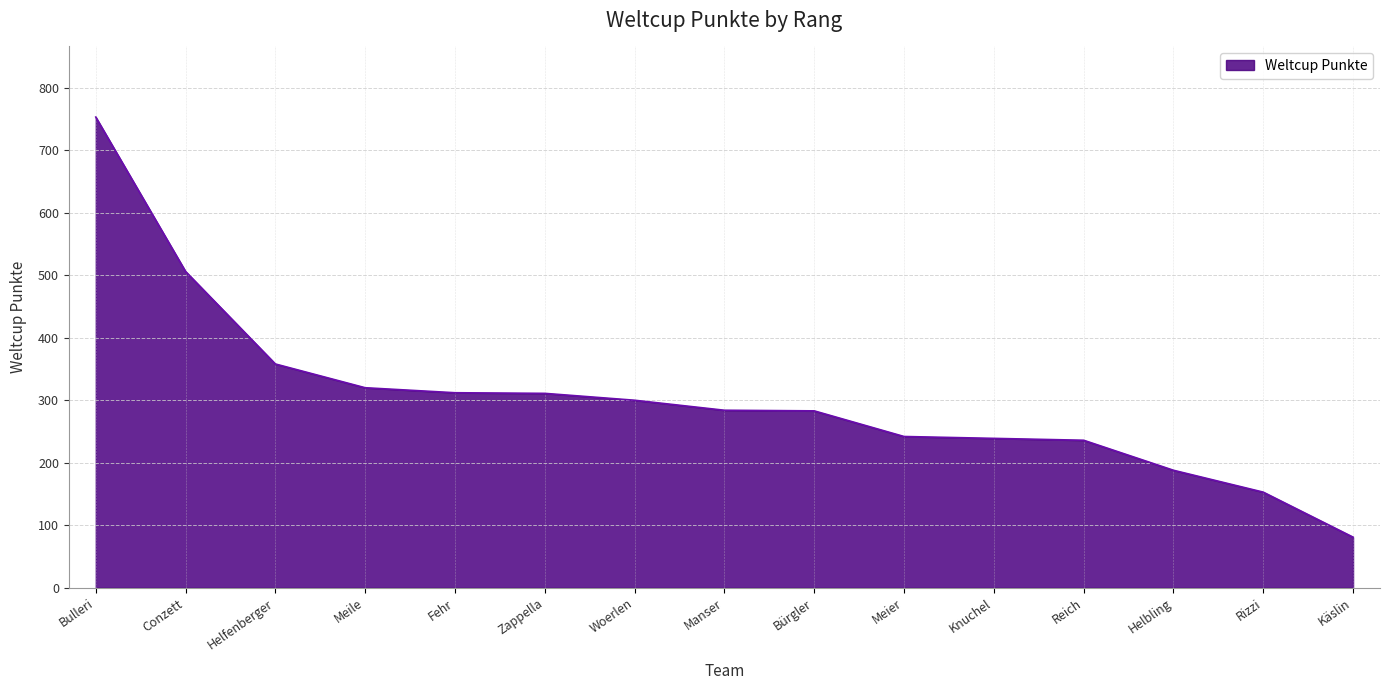

What is the difference between the maximum and minimum values?

672